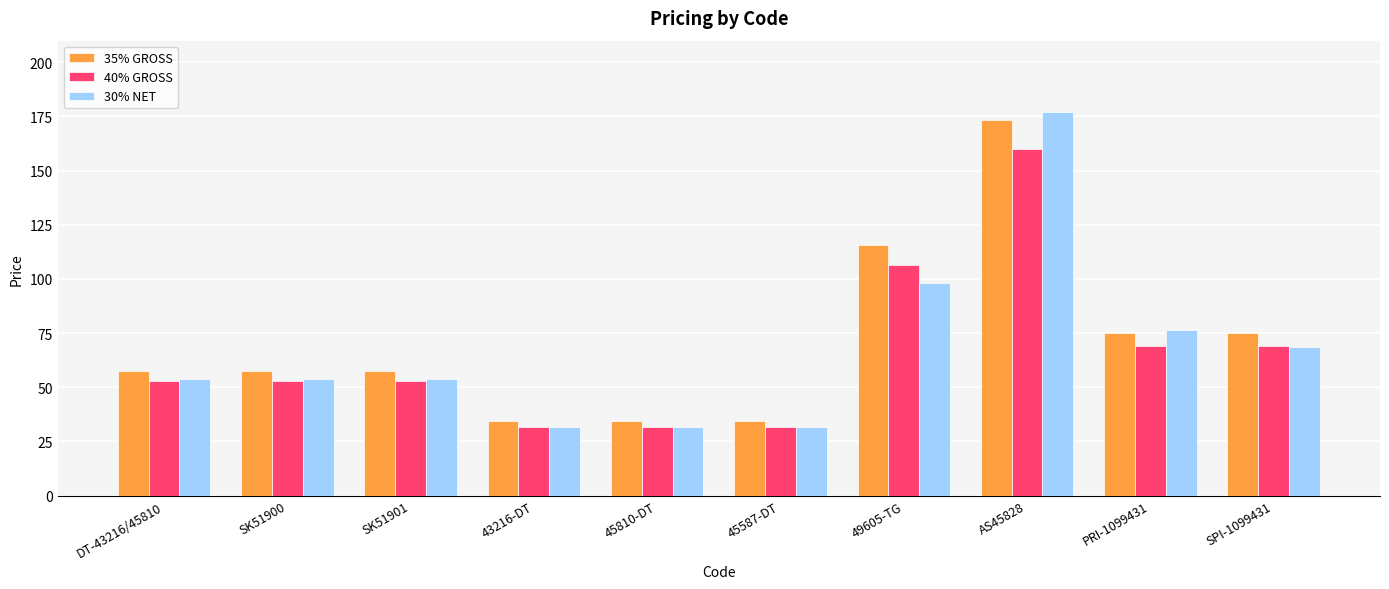

List the series in order of their overall mean, lowest first.

40% GROSS, 30% NET, 35% GROSS